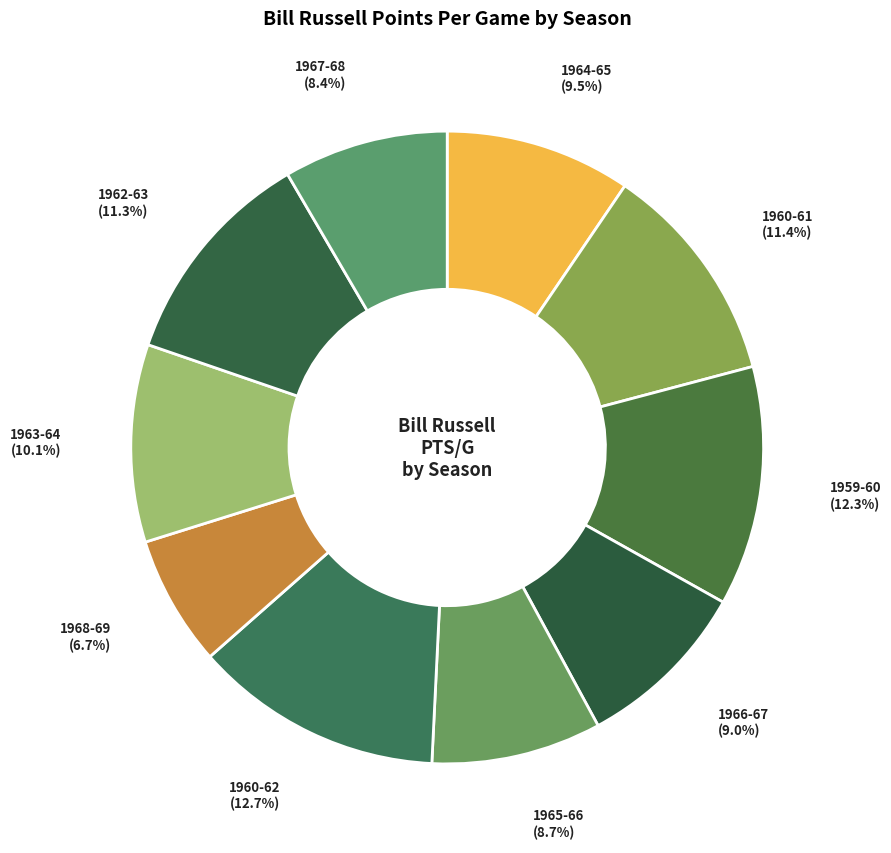

Count the number of slices in the pie.

10